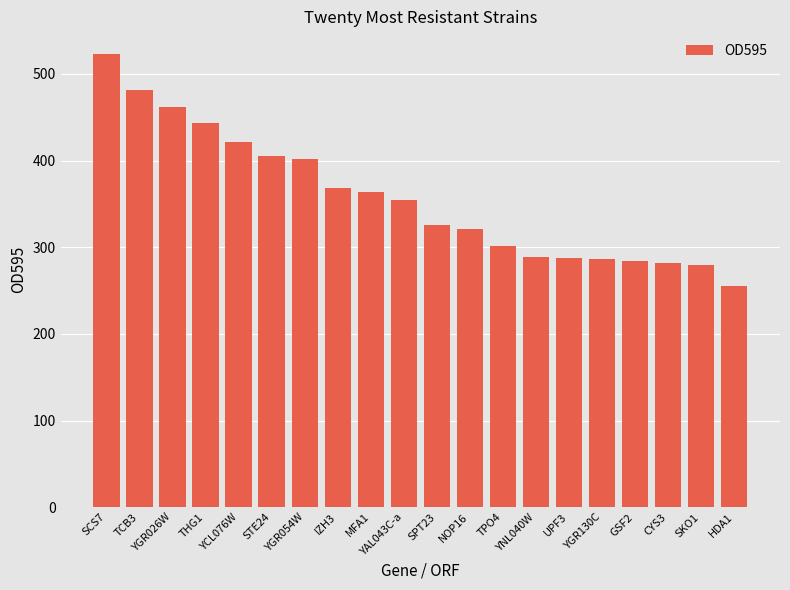

Where does the data first go above 354?

SCS7